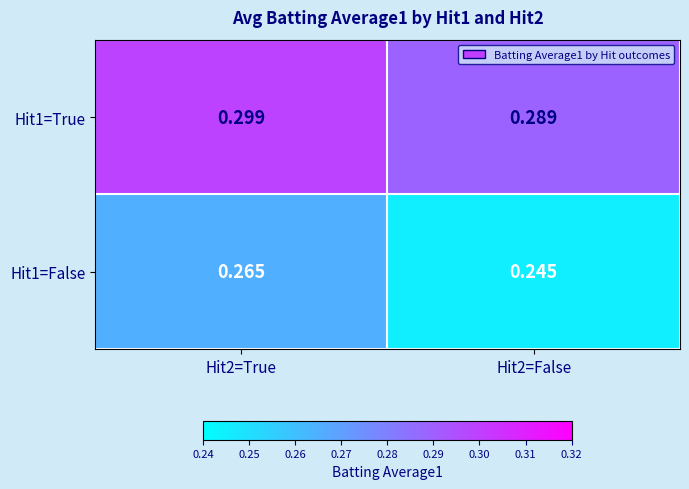

Rank the series by their maximum value, from highest to lowest.

Hit1=True, Hit1=False